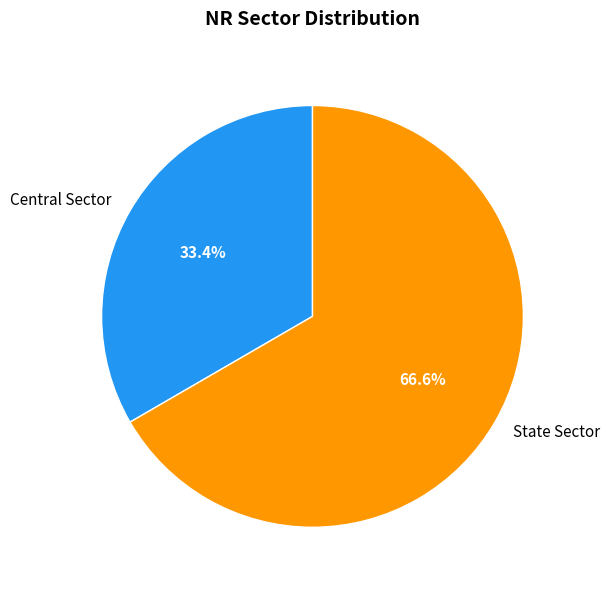

How many segments does this pie chart have?

2